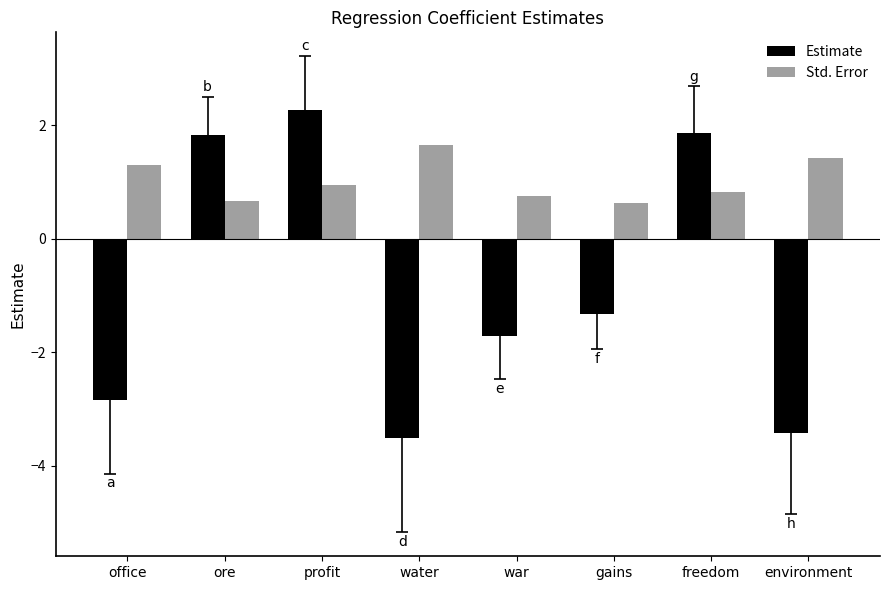

Is it true that Std. Error equals 0.5 at water?

False